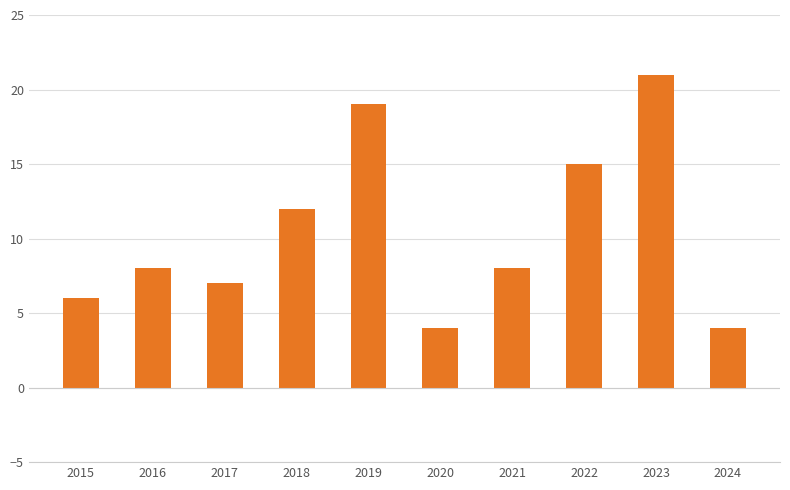

What is the difference between the maximum and minimum values?

17